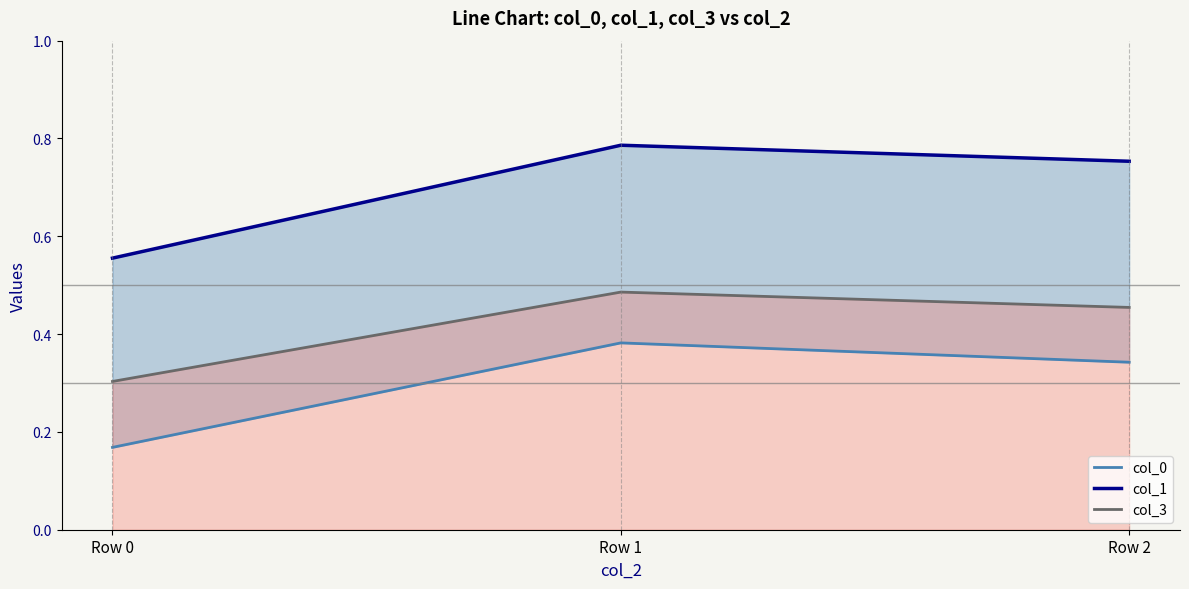

Is the value of col_0 at Row 1 greater than the value of col_1 at Row 1?

No